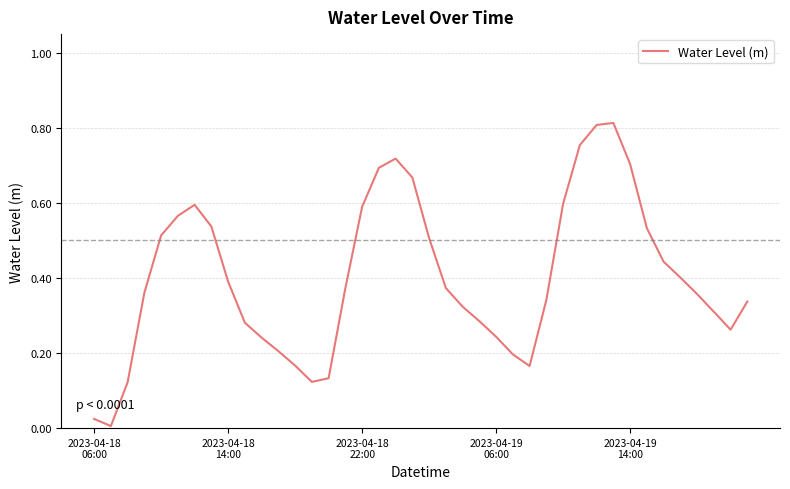

Is this an area chart (filled region under the line)?

No